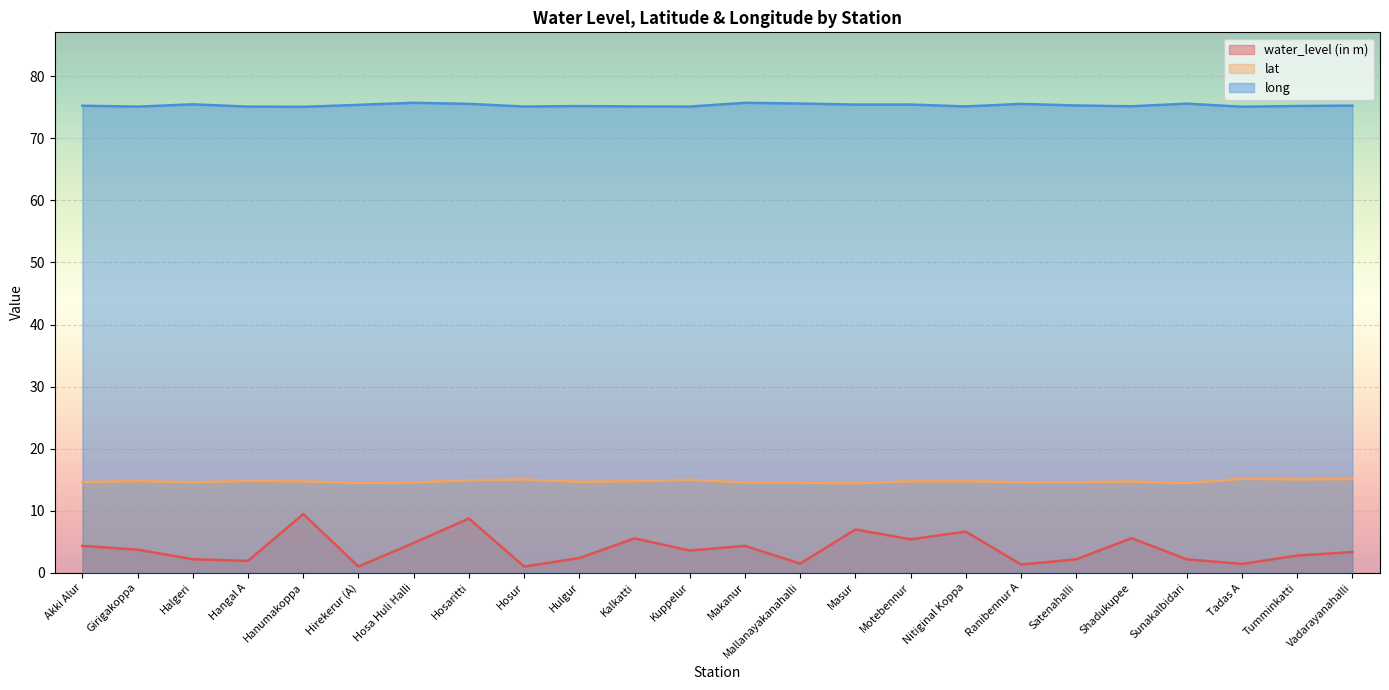

Which category has the highest value in the water_level (in m) series?

Hanumakoppa